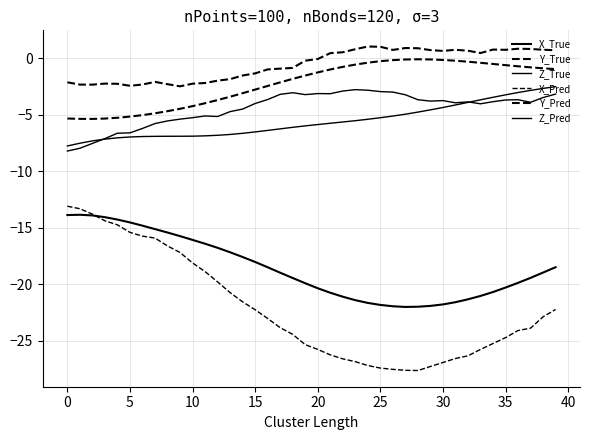

Count the number of categories in the chart.

40